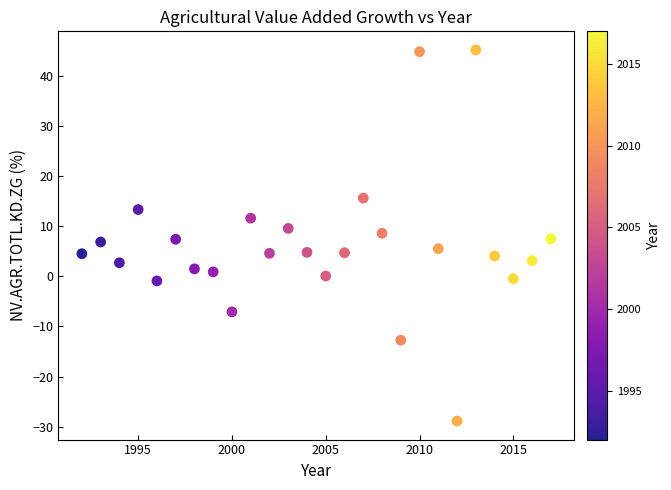

What is the range of Y values (max minus min)?

74.0